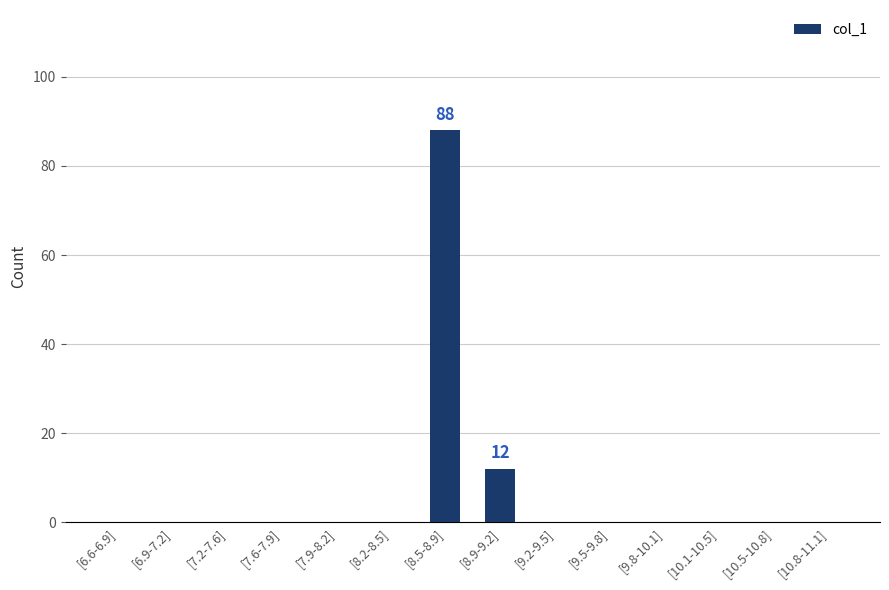

What is the change in value from [8.5-8.9] to [10.1-10.5]?

-88